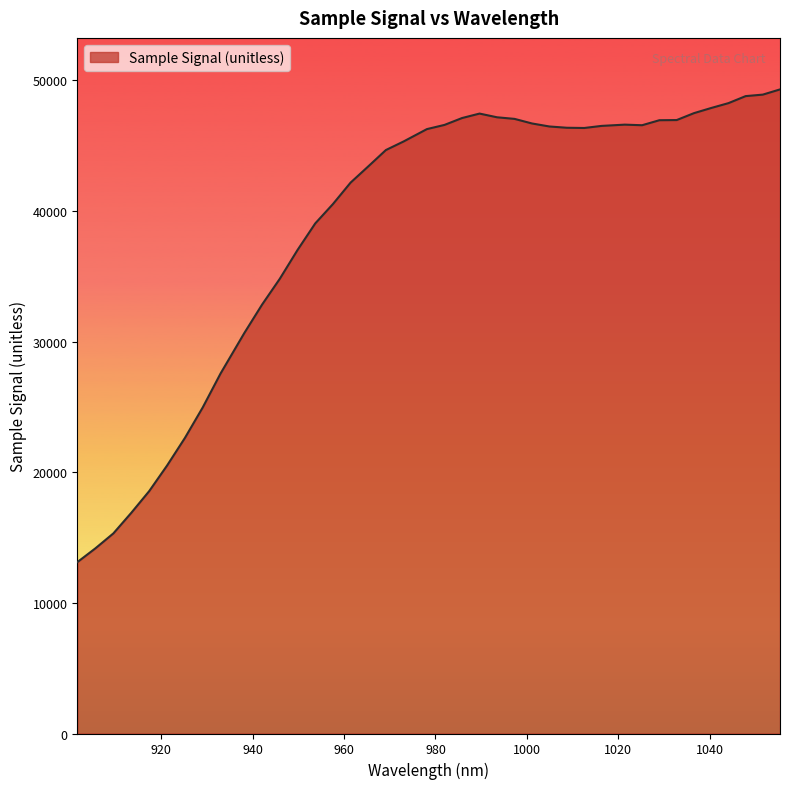

What is the smallest value displayed?

13129